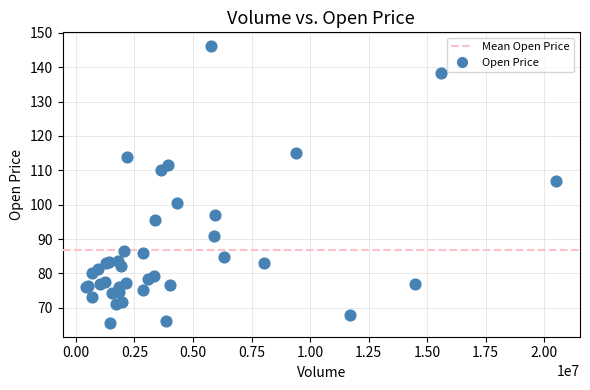

What Y value in the scatter plot is closest to 105?

106.9